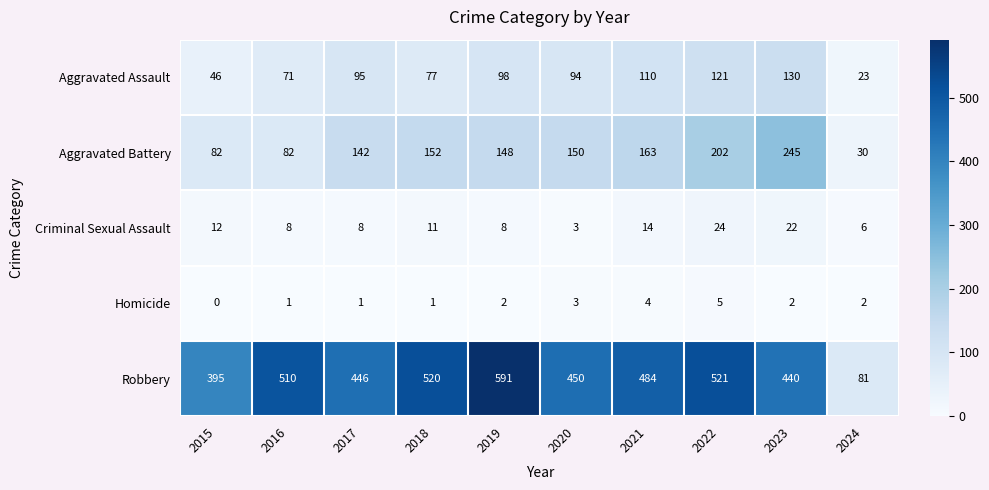

Which series changed the most between 2019 and 2024?

Robbery